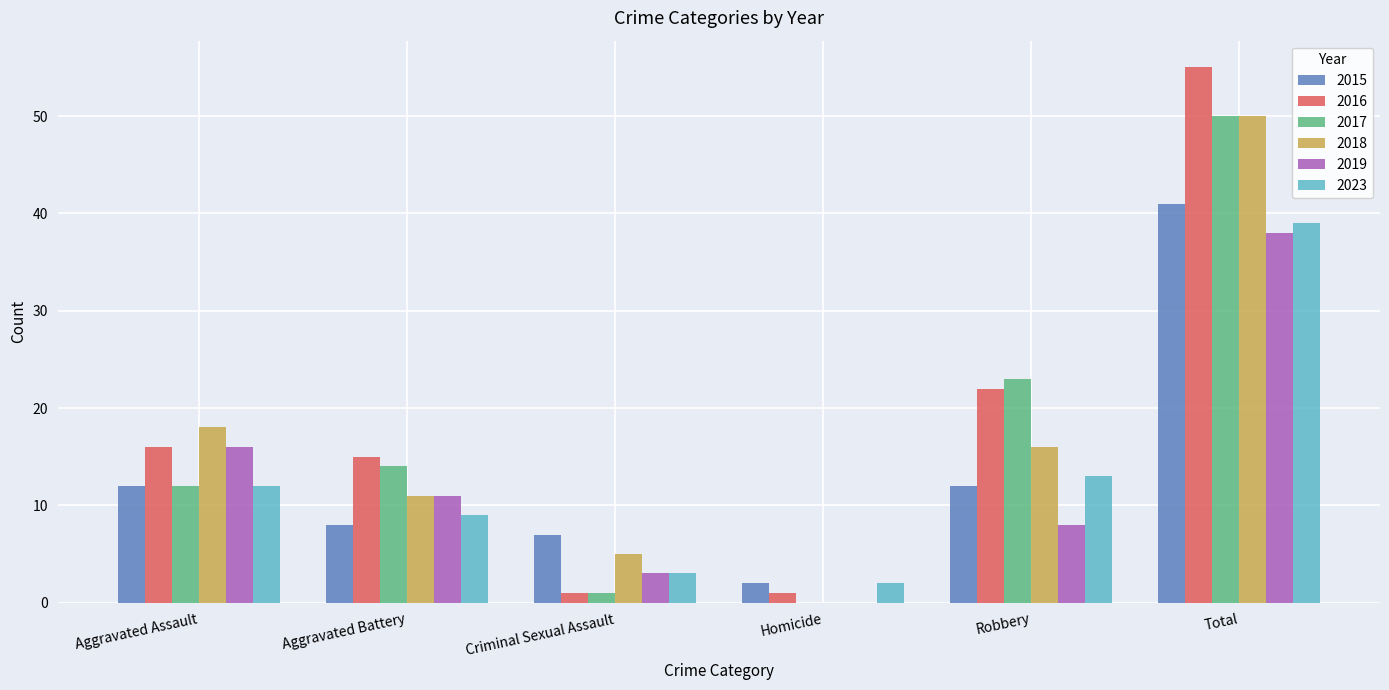

Is it true that 2018 equals 10 at Aggravated Assault?

False